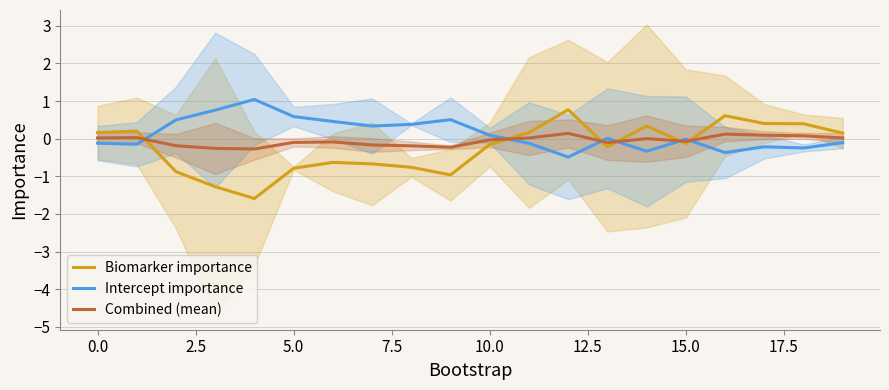

True or false: Intercept importance and Combined (mean) intersect in this chart.

True